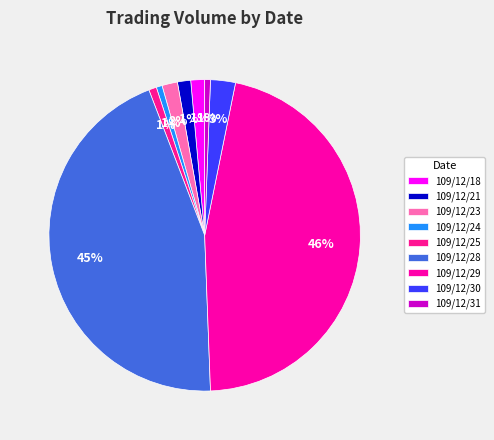

What is the change in value from 109/12/21 to 109/12/23?

+1350